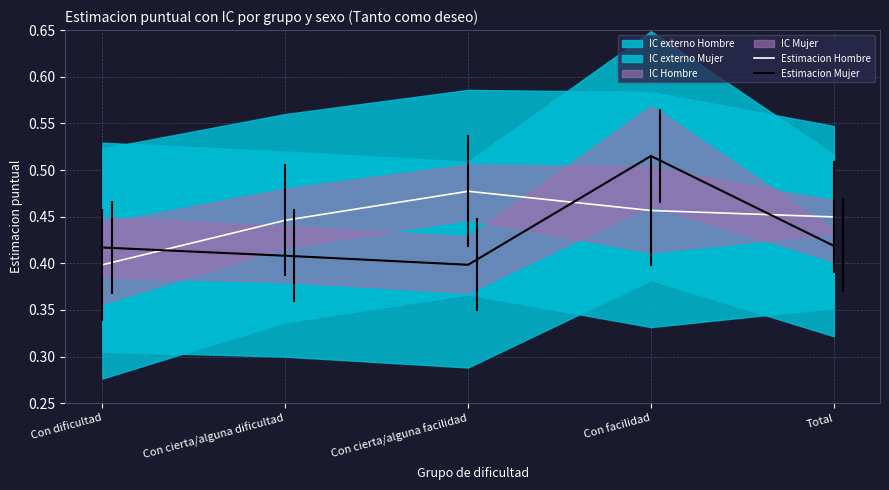

Does the chart have visible grid lines?

Yes